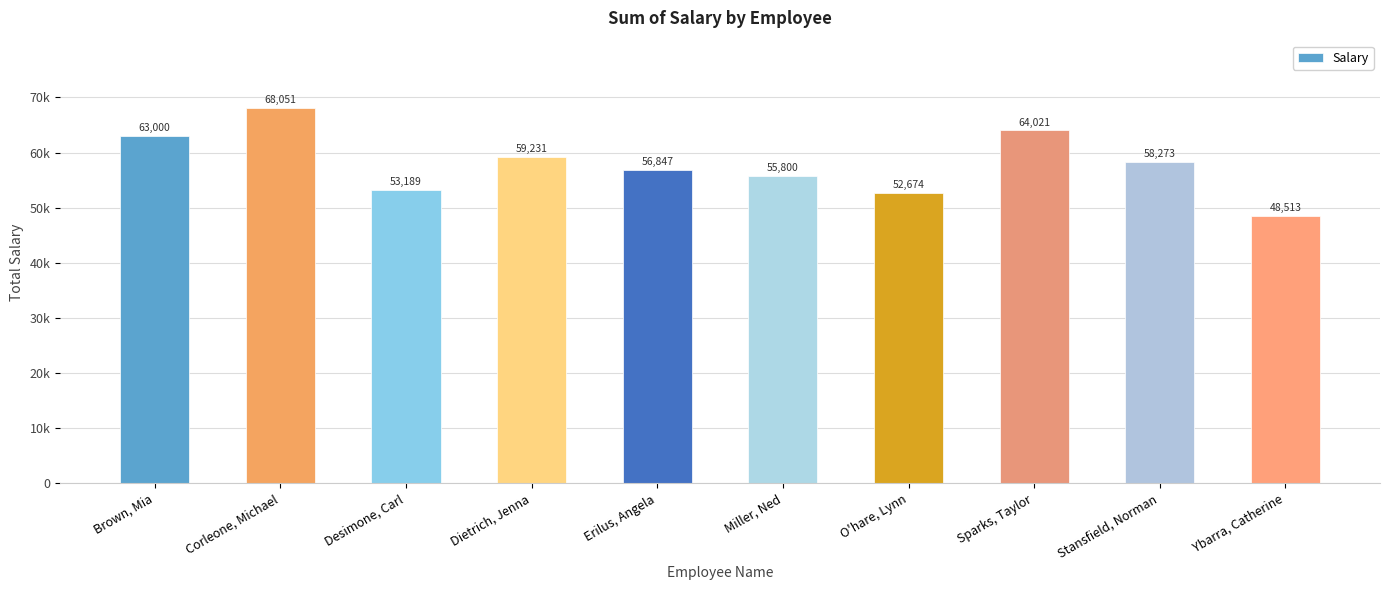

What is the label of the 8th bar from the right?

Desimone, Carl